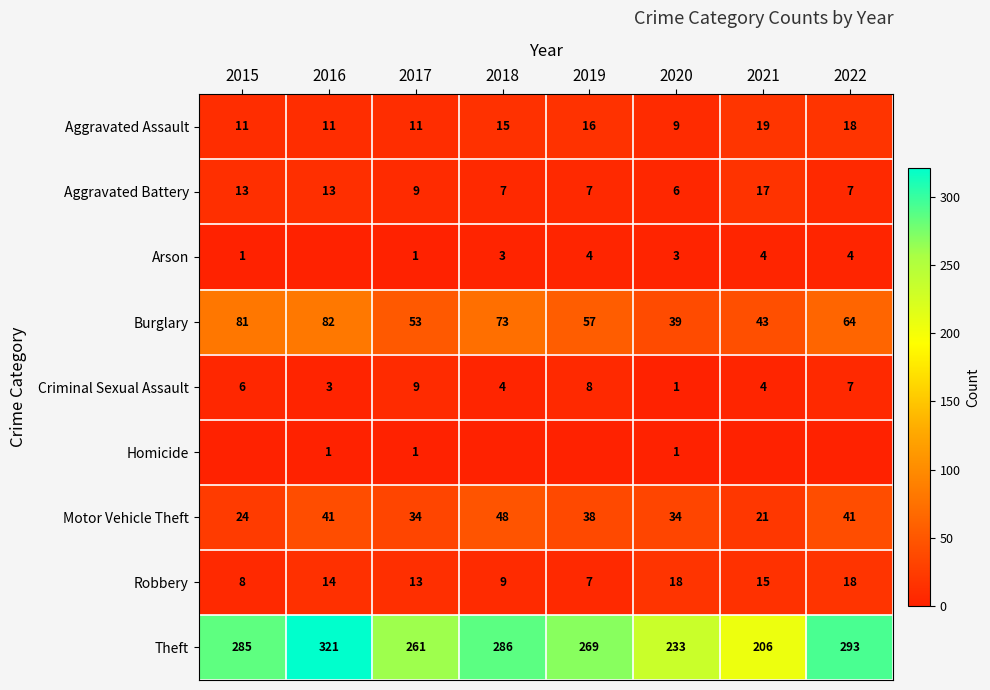

How many values in the Burglary series are below 64?

4